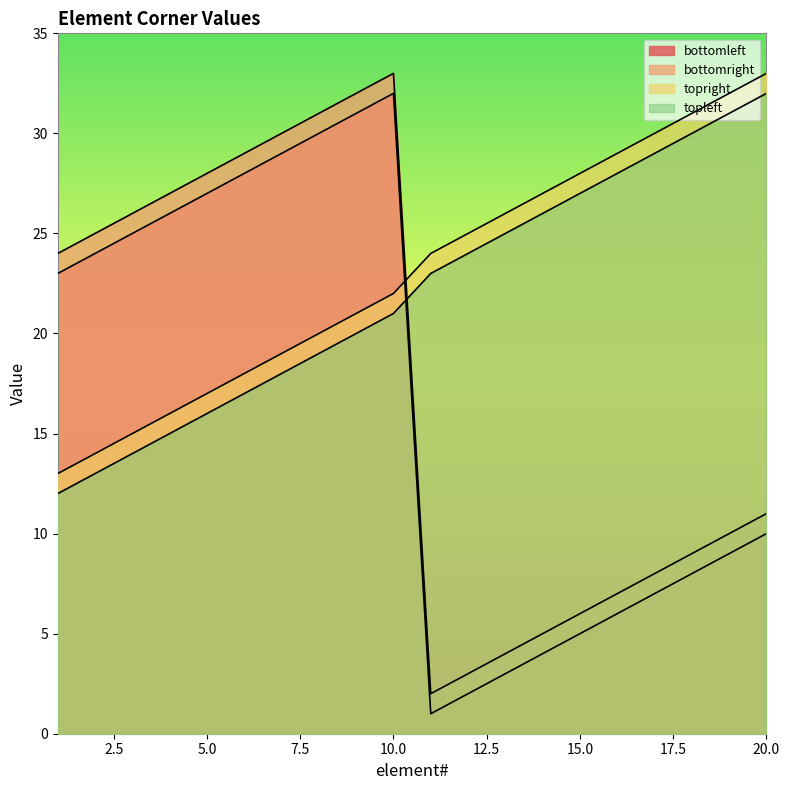

At which label does bottomright reach its minimum?

11